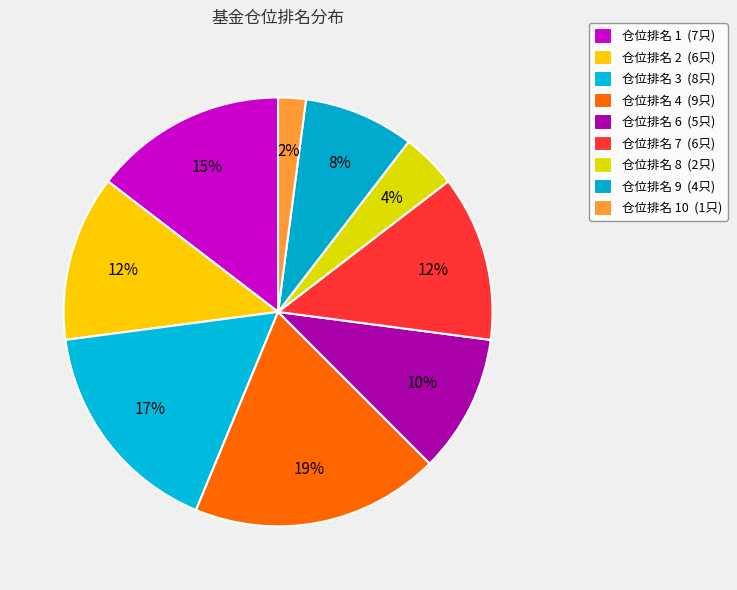

Count the number of slices in the pie.

9